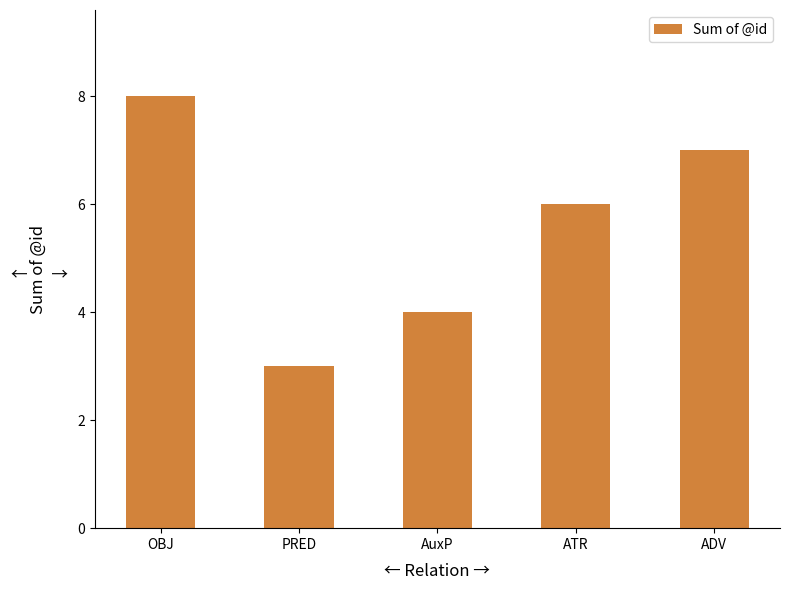

Rank the categories by value from lowest to highest.

PRED, AuxP, ATR, ADV, OBJ